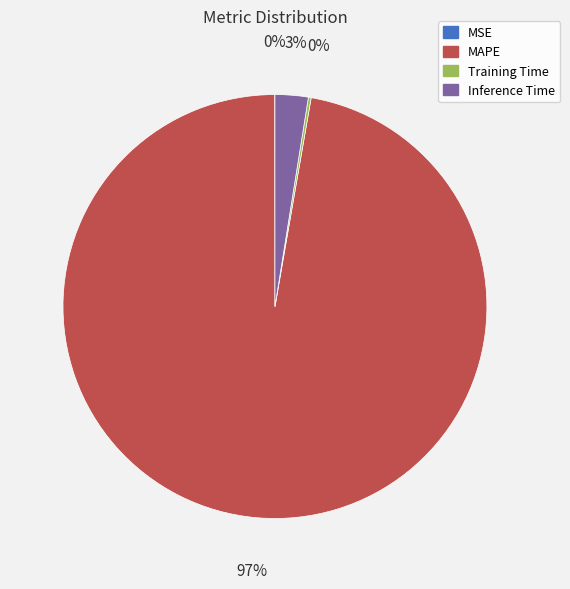

Which slice is the largest?

MAPE